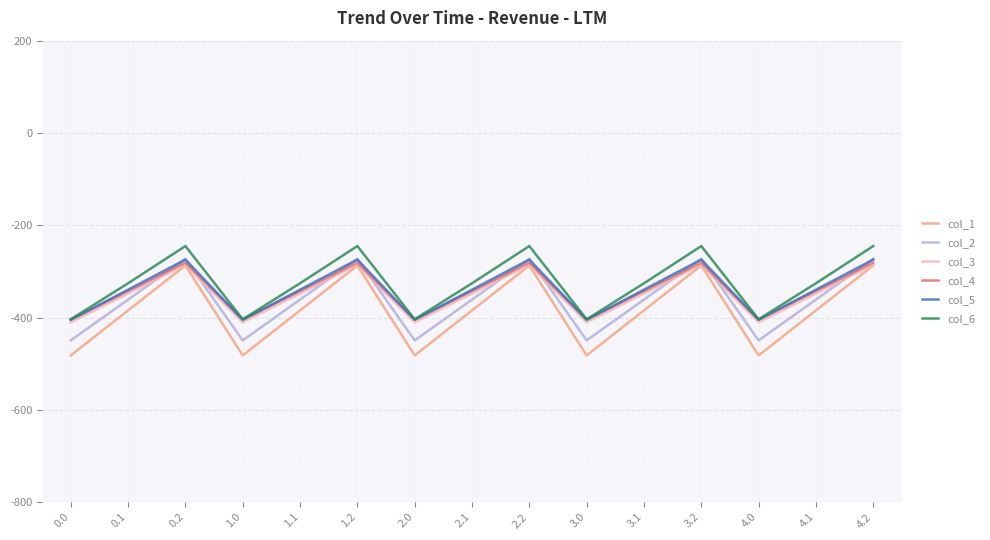

Which series has the largest range (max minus min)?

col_1